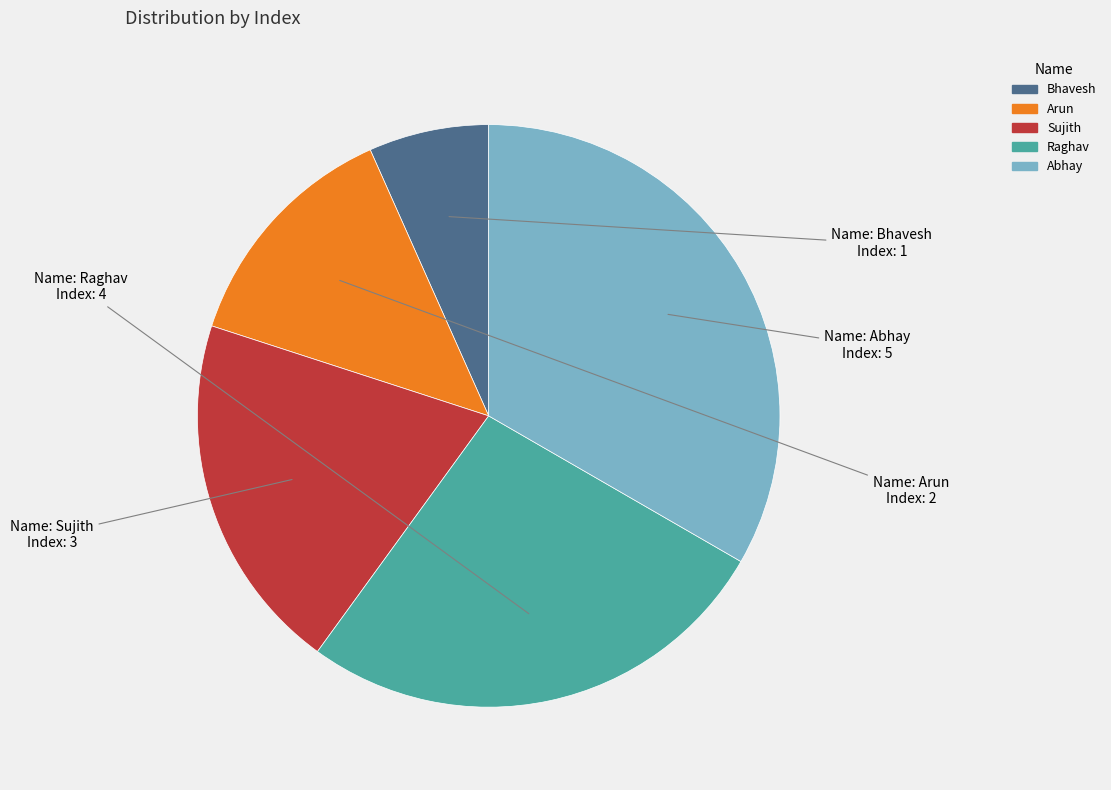

Do Abhay and Arun together represent more than half of the pie?

No